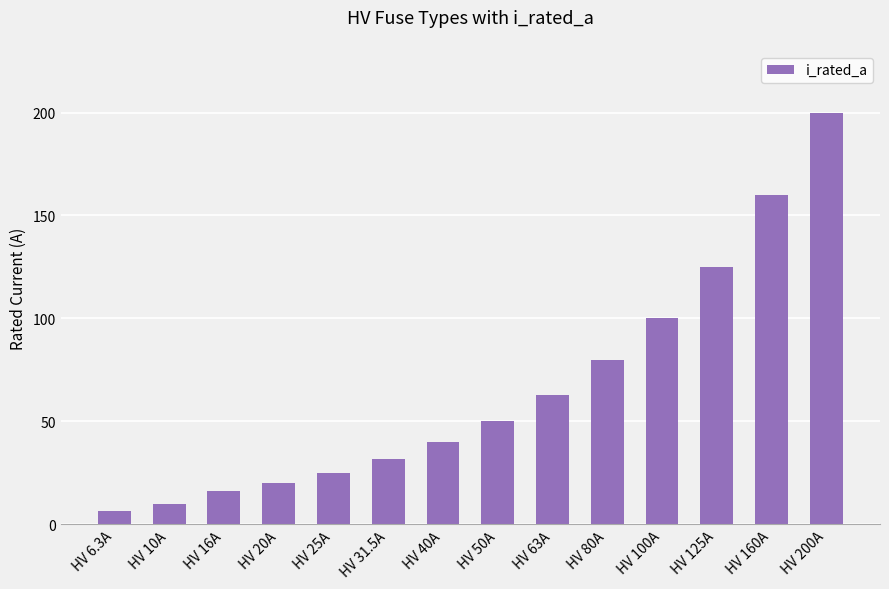

Where is the data nearest to the value 103?

HV 100A